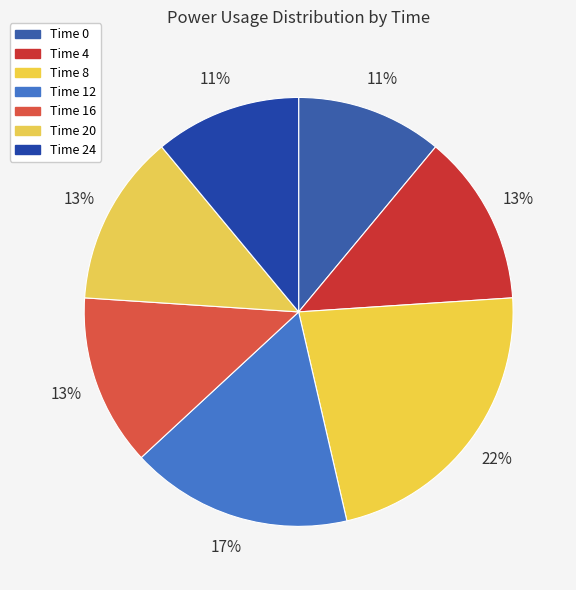

Rank the categories by value from lowest to highest.

Time 0, Time 24, Time 4, Time 16, Time 20, Time 12, Time 8